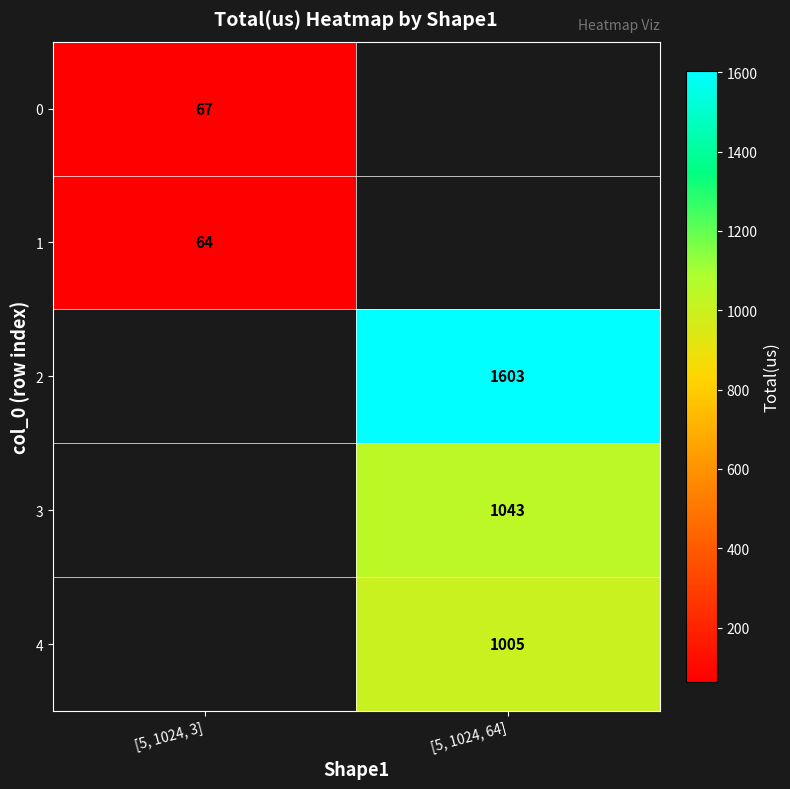

True or false: 1 has a value of 27 at [5, 1024, 3].

False